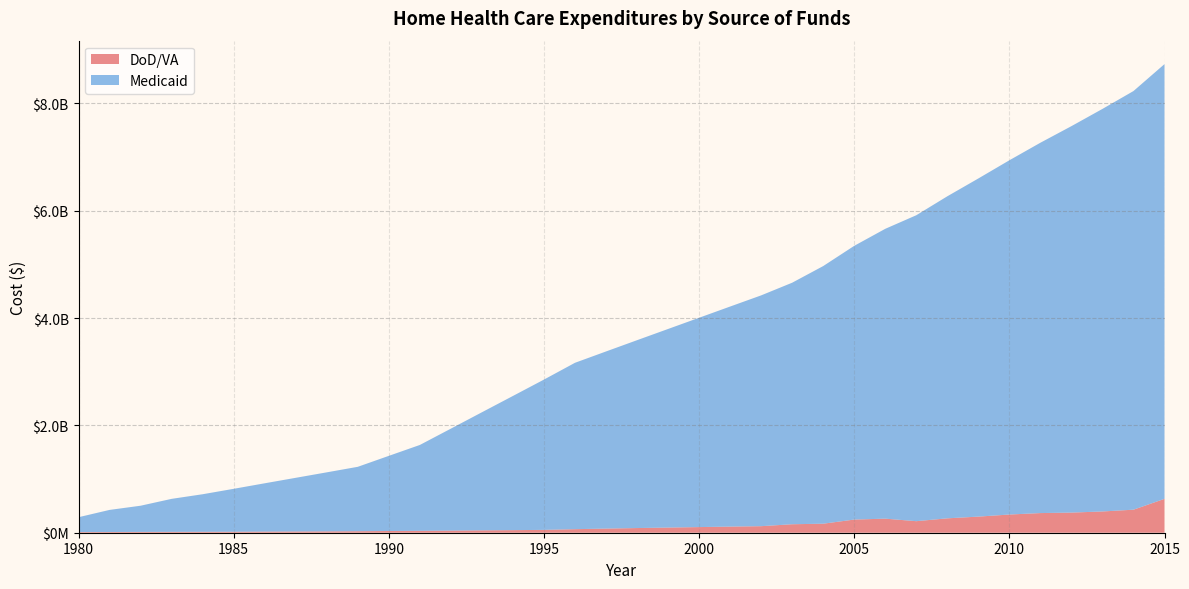

Reading left to right, list all the values displayed in this chart.

DoD/VA: 12000000	13000000	15000000	16000000	17000000	18000000	21000000	23000000	25000000	28000000	32000000	35000000	39000000	44000000	48000000	53000000	66000000	77000000	87000000	96000000	105000000	114000000	122000000	158000000	168000000	245000000	262000000	215000000	268000000	300000000	339000000	366000000	375000000	396000000	429000000	631000000
Medicaid: 277000000	412000000	488000000	615000000	700000000	800000000	900000000	1000000000	1100000000	1200000000	1400000000	1600000000	1900000000	2200000000	2500000000	2800000000	3100000000	3300000000	3500000000	3700000000	3900000000	4100000000	4300000000	4500000000	4800000000	5100000000	5400000000	5700000000	6000000000	6300000000	6600000000	6900000000	7200000000	7500000000	7800000000	8100000000